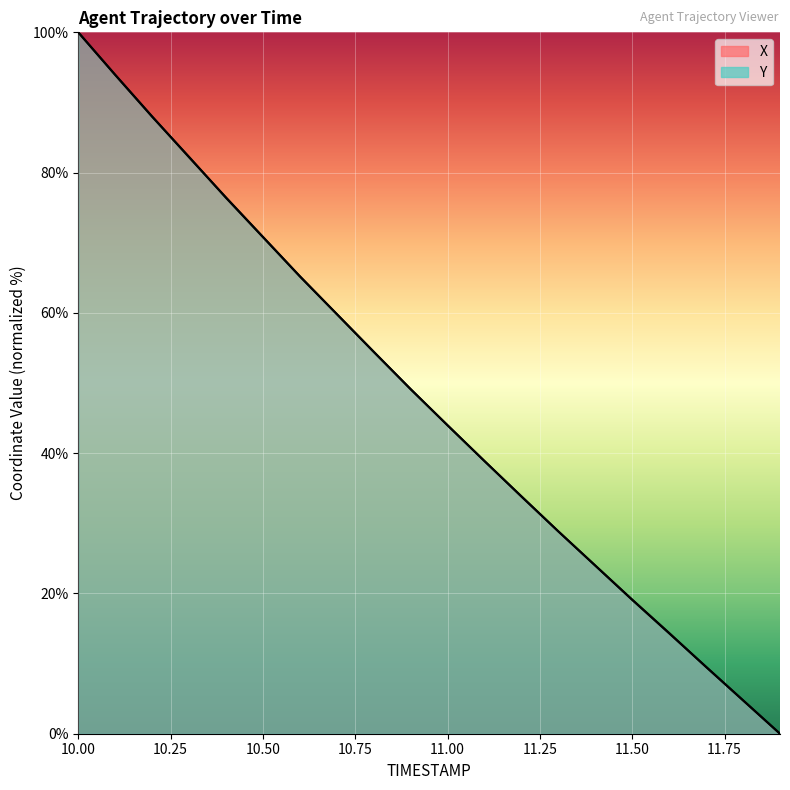

What is the approximate value of Y at 10.1?

93.9